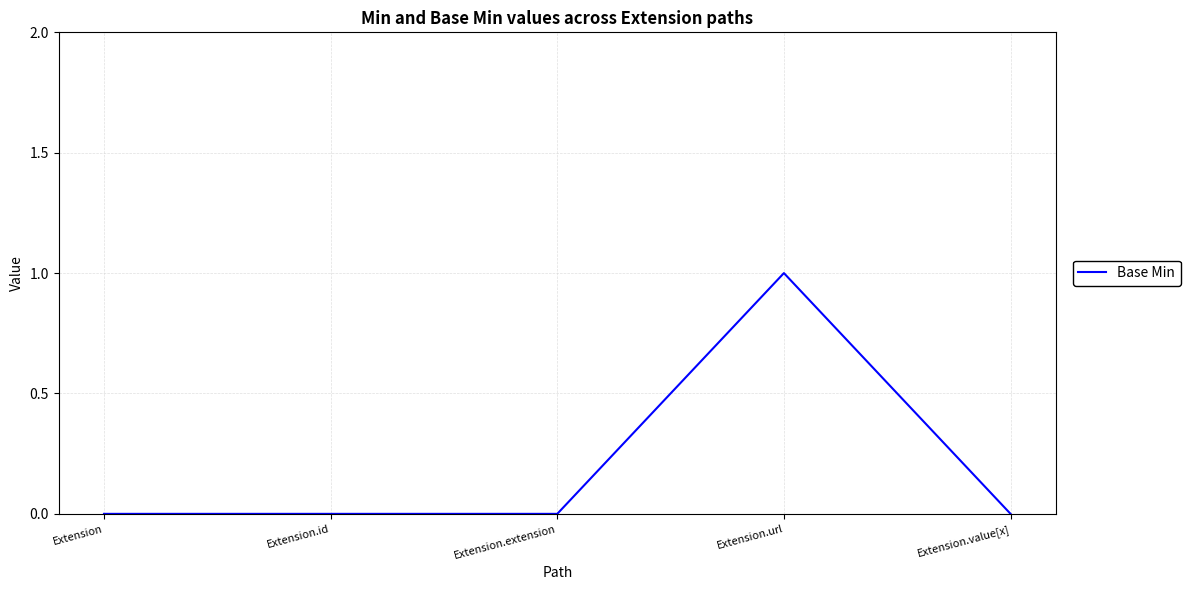

The value at Extension.id is -1. True or false?

False